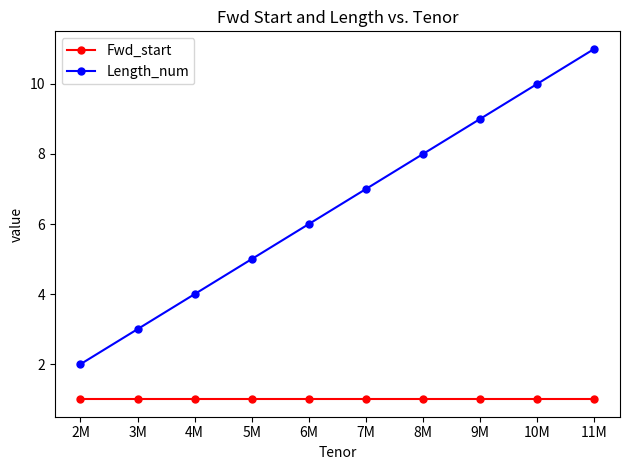

What is the average value of the Fwd_start series?

1